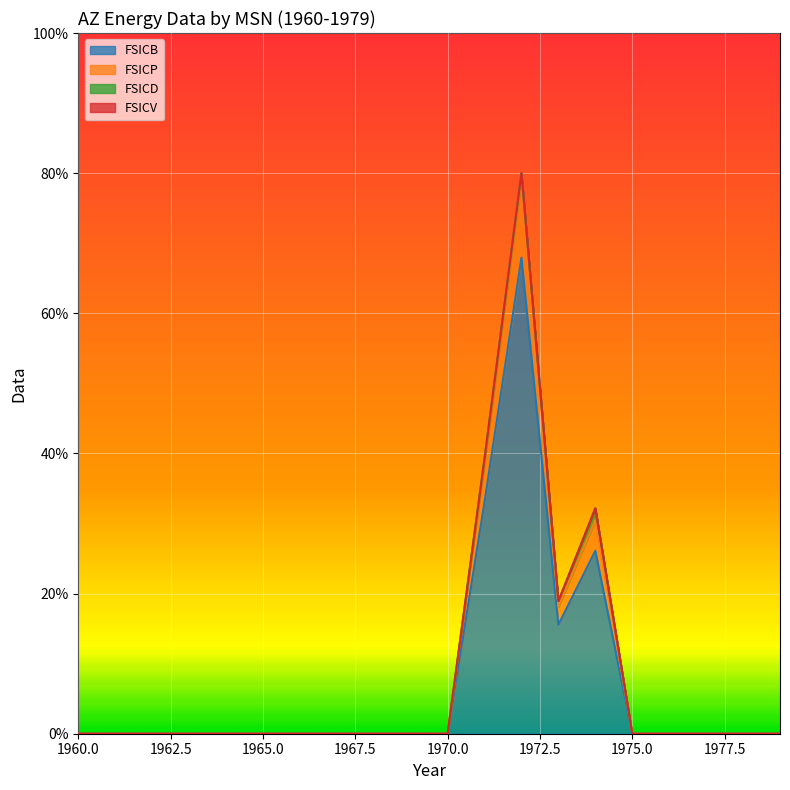

The FSICB series shows 39.6 at 1960.0. True or false?

False